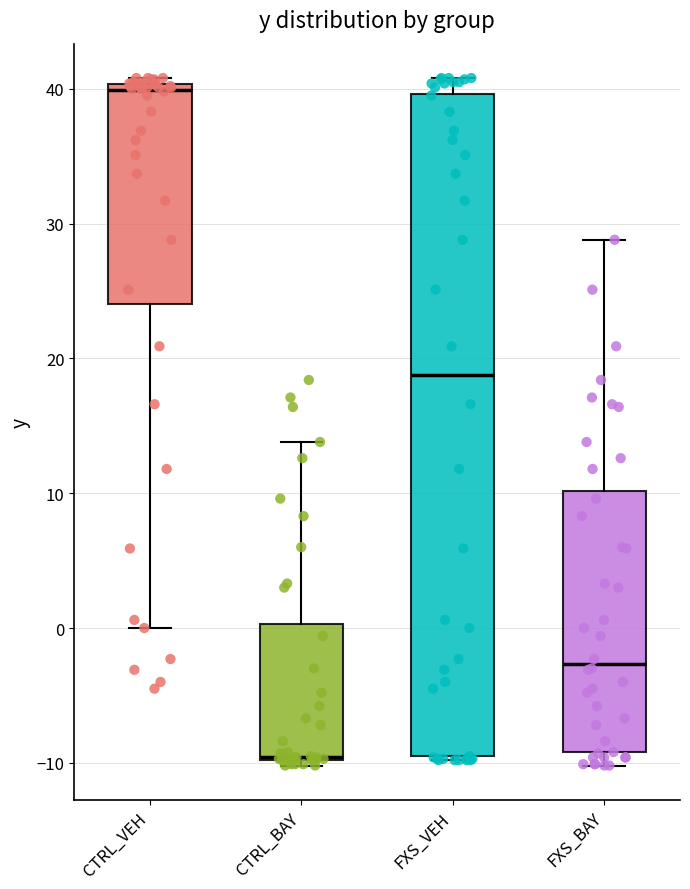

Reading left to right, transcribe this box plot: for each box, give where its median line is, the range the box spans, and where its two whiskers end, as read against the y-axis. The values are not printed on the chart, so give them approximately, as read against the axis.

CTRL_VEH: median 40 (just below the box's upper edge), box 24 to 40, whiskers 0 to 41
CTRL_BAY: median -10, box -10 to 0, whiskers -10 (just below the box's lower edge) to 14
FXS_VEH: median 19, box -10 to 40, whiskers -10 to 41
FXS_BAY: median -3, box -9 to 10, whiskers -10 to 29